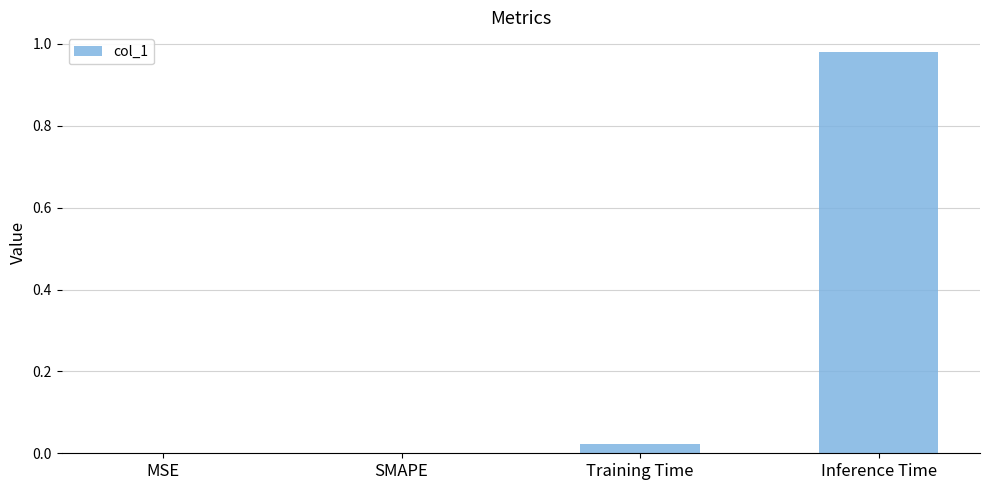

What is the change in value from MSE to Inference Time?

+1.0